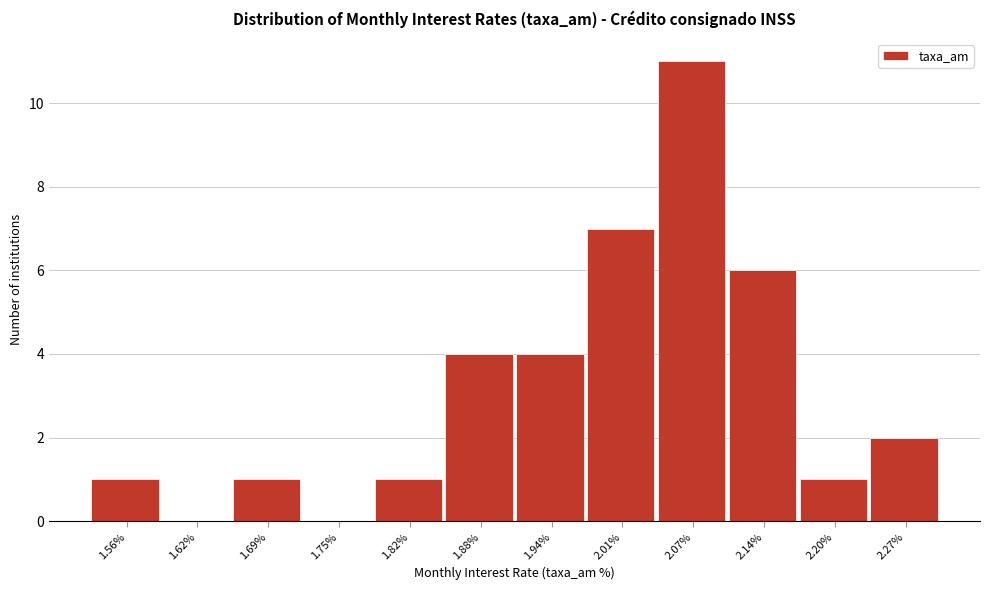

Reading left to right, extract all data points from this chart.

1.56%=1	1.62%=0	1.69%=1	1.75%=0	1.82%=1	1.88%=4	1.94%=4	2.01%=7	2.07%=11	2.14%=6	2.20%=1	2.27%=2